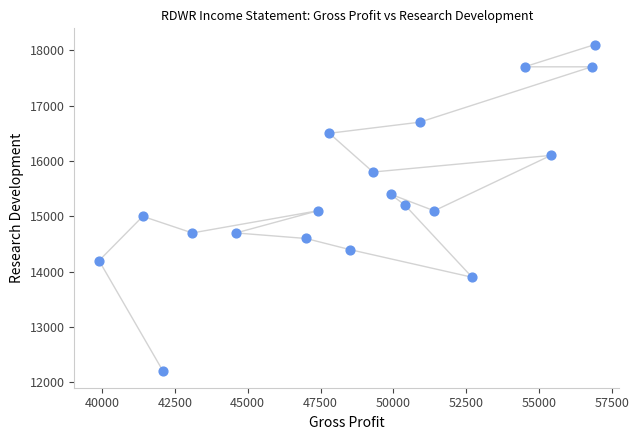

What is the range of X values (max minus min)?

17000